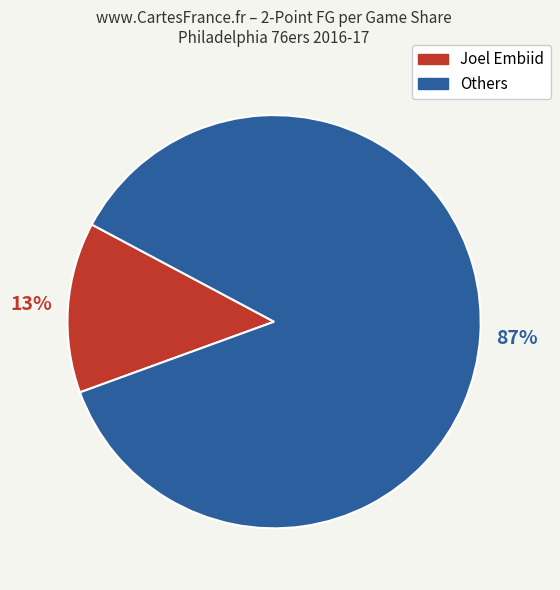

Is there any slice that represents more than half of the pie?

Yes